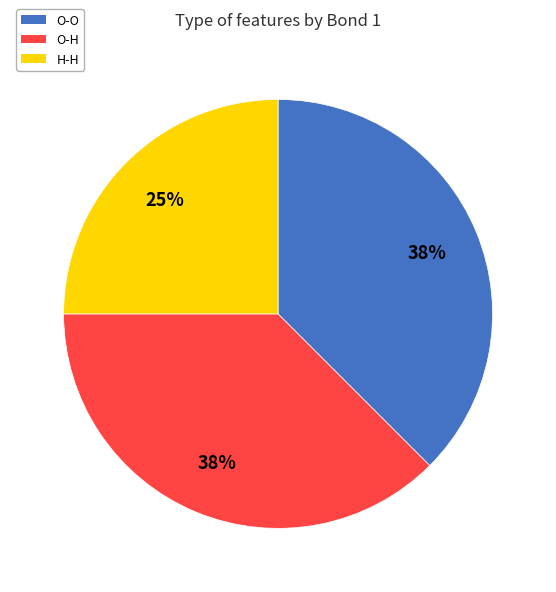

What is the smallest slice in the pie chart?

H-H